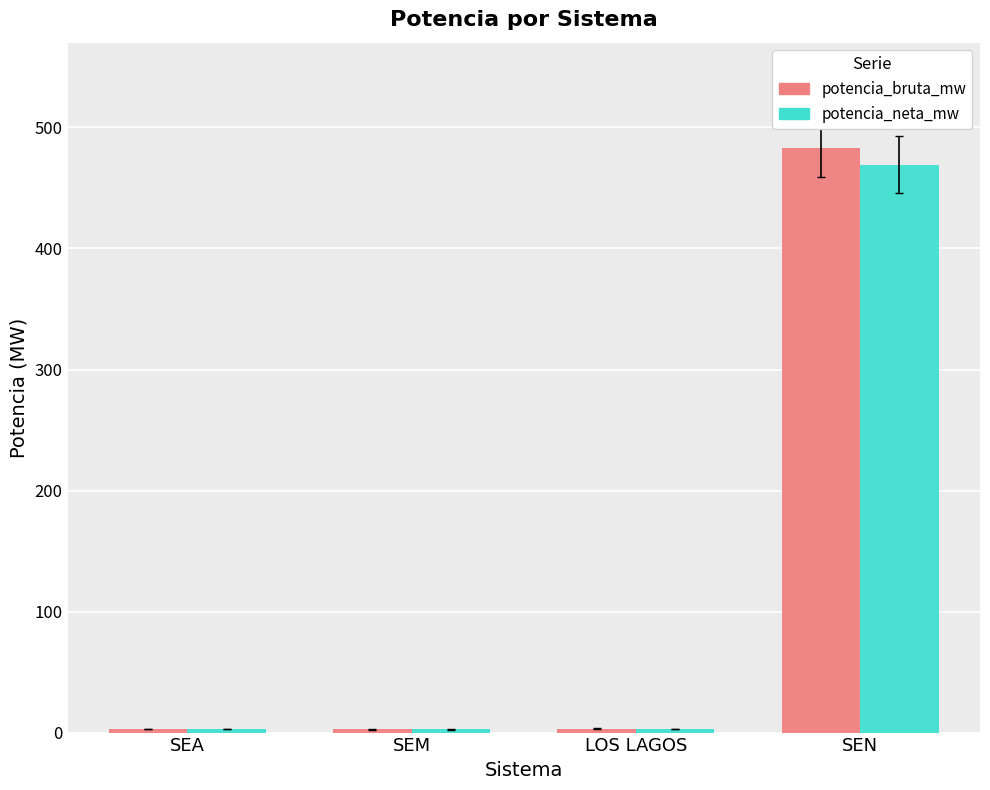

Is the value of potencia_bruta_mw at SEA greater than the value of potencia_neta_mw at SEN?

No